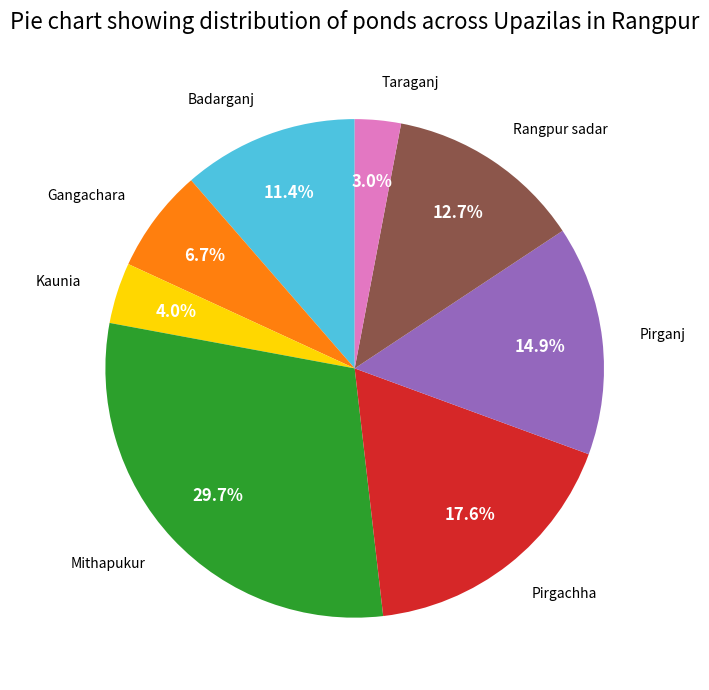

Does any single category account for the majority?

No